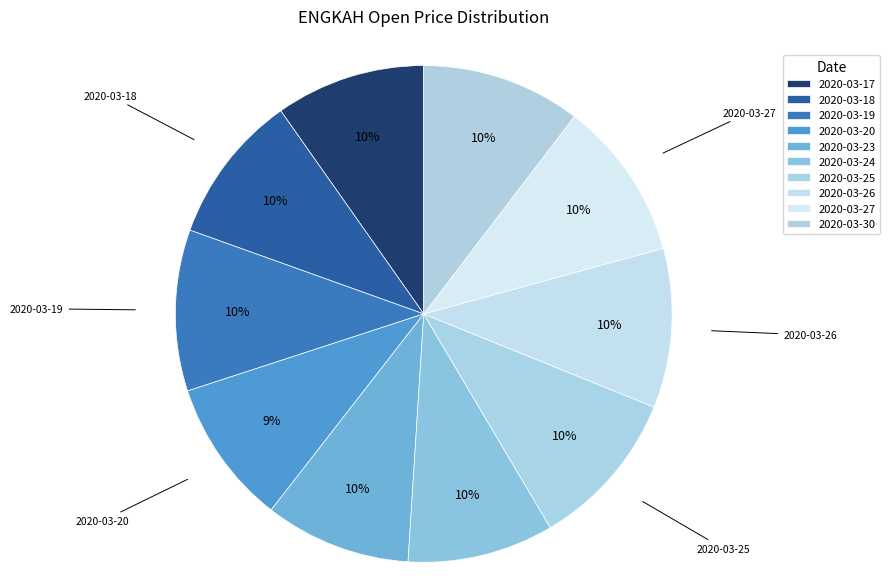

How many segments does this pie chart have?

10